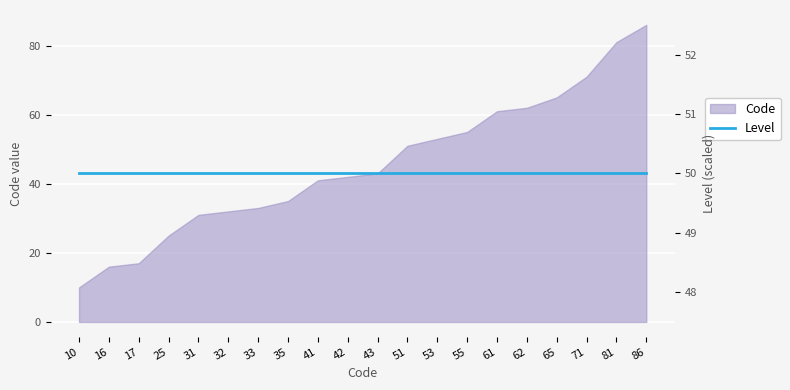

Which label corresponds to the smallest value in the chart?

10